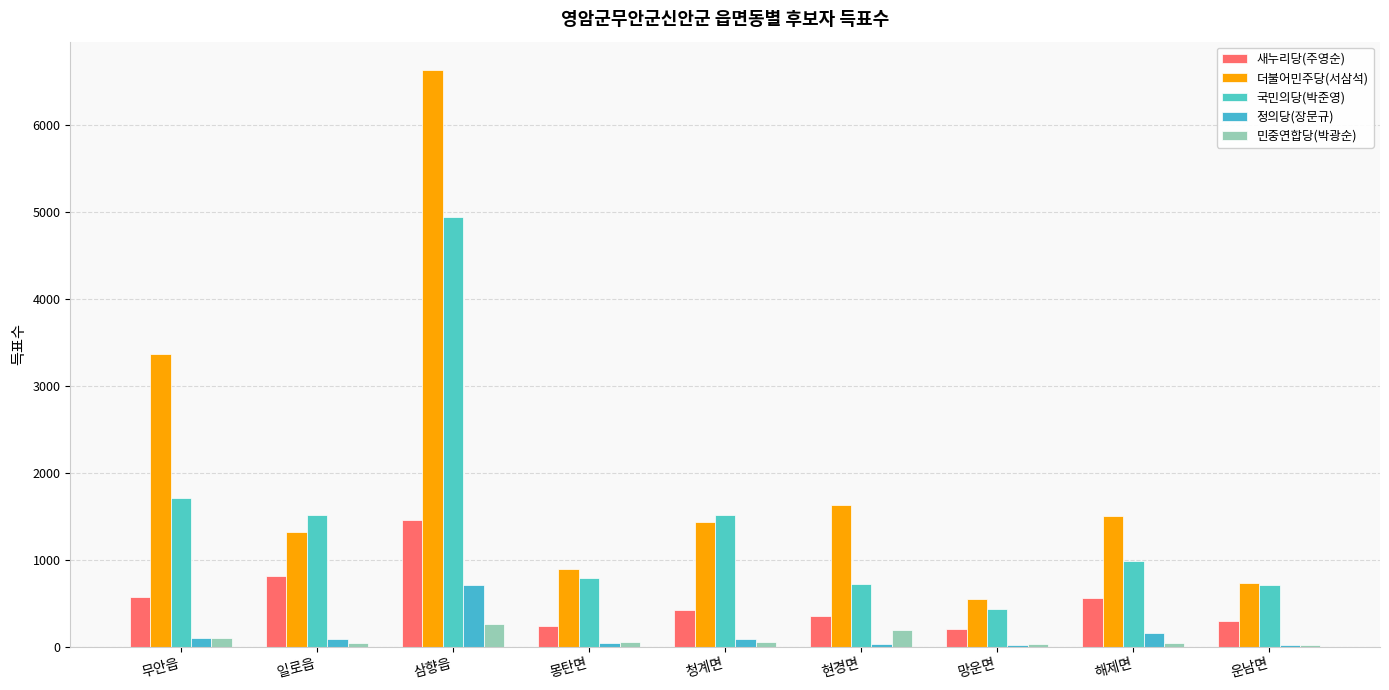

What is the label of the 1st bar from the right?

운남면